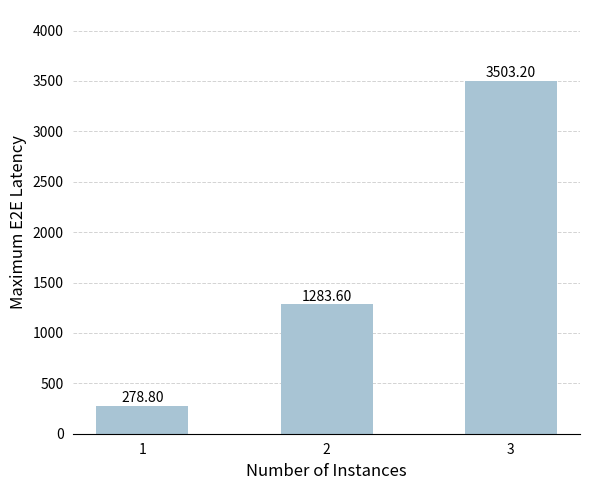

What is the difference between the maximum and minimum values?

3224.4